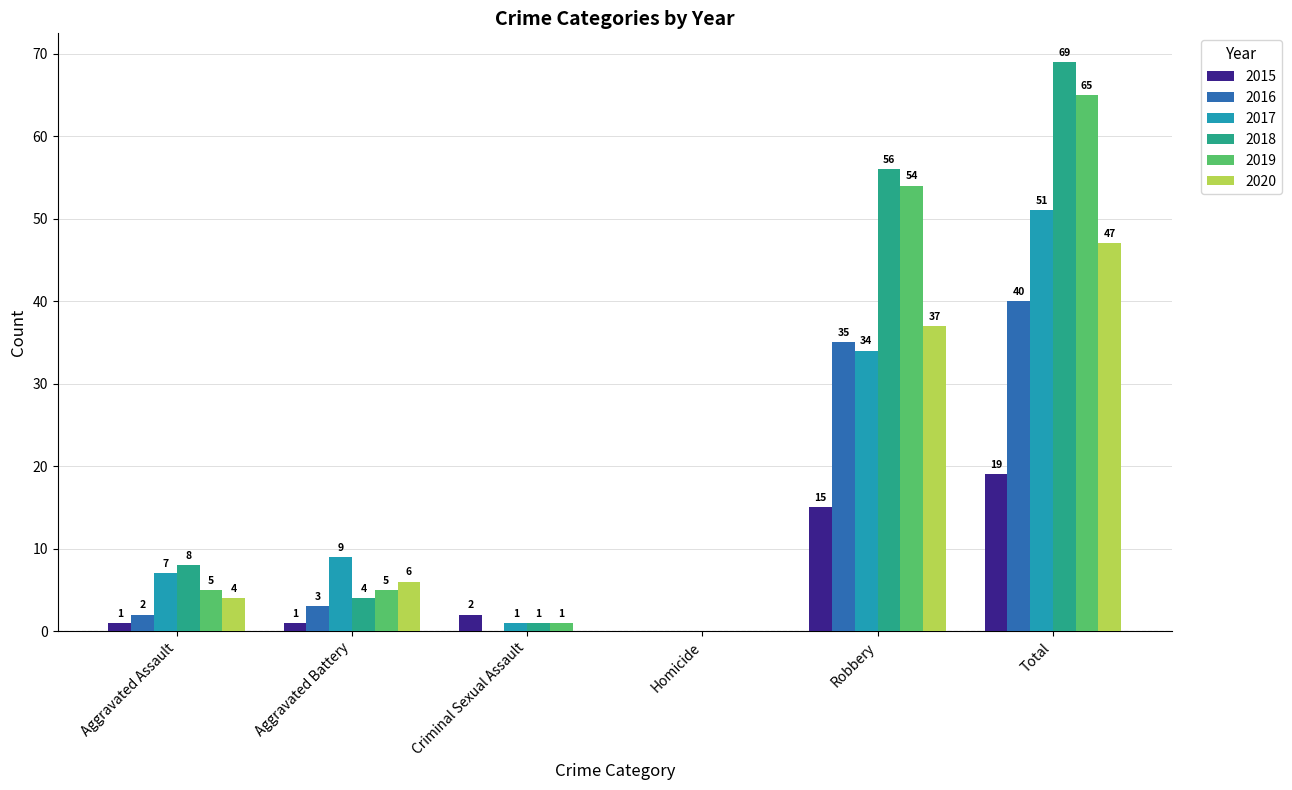

Count the number of data series in this chart.

6